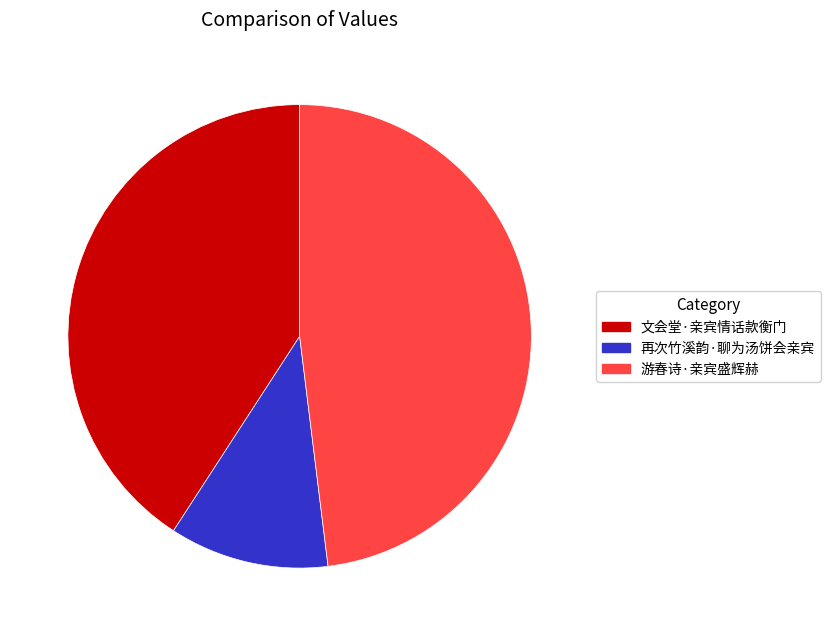

Is it true that 文会堂·亲宾情话款衡门 is 41% of the pie?

True